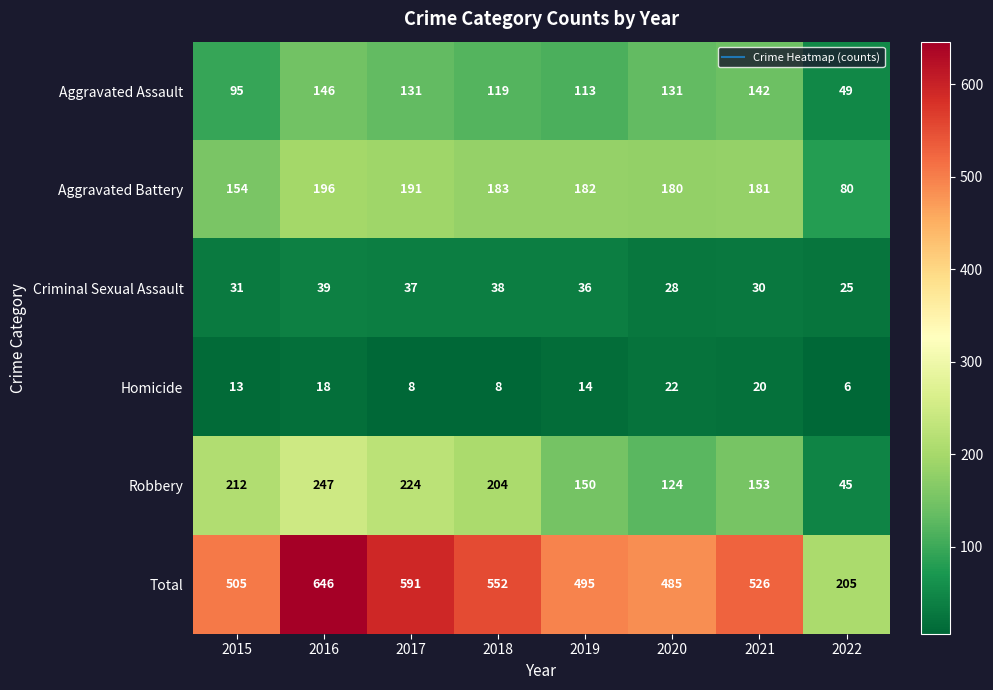

What is the sum of all Robbery values?

1359